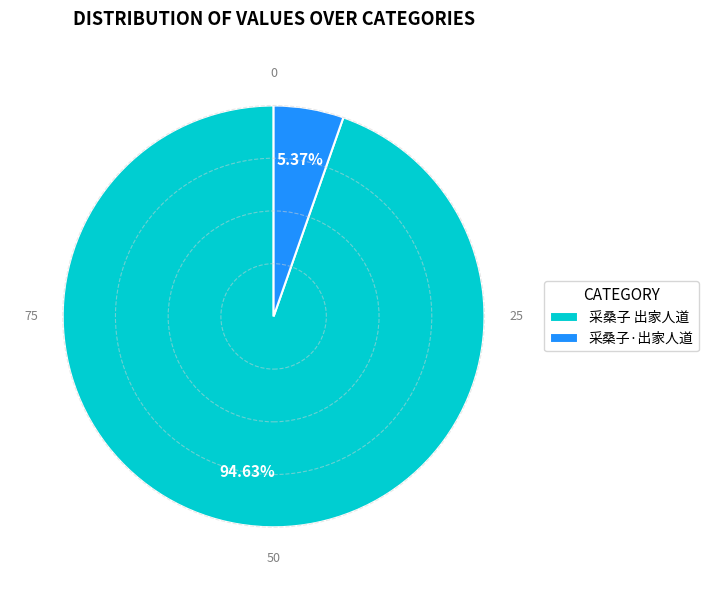

What is the ratio of the value at 采桑子 出家人道 to the value at 采桑子·出家人道?

17.6